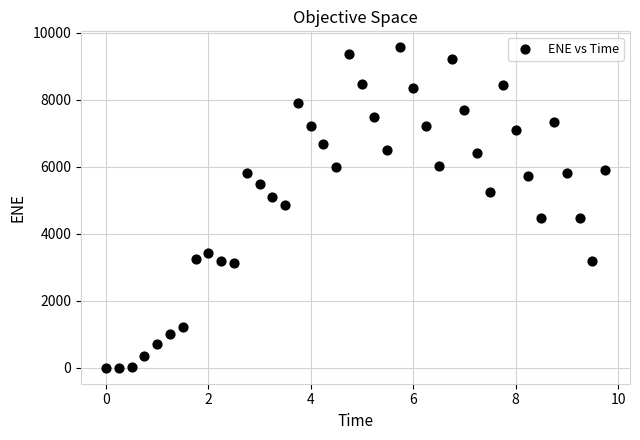

What is the range of X values (max minus min)?

9.7